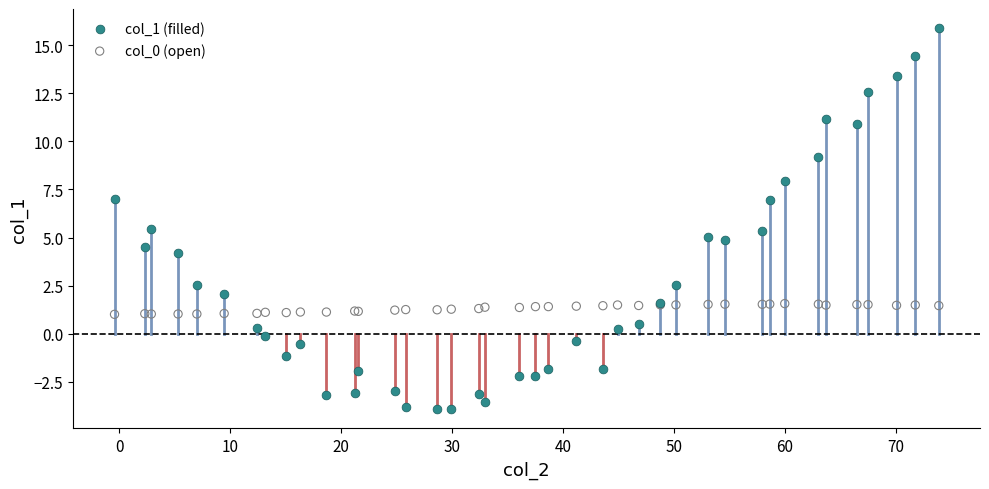

What is the X range (max minus min) for the scatter plot?

74.4